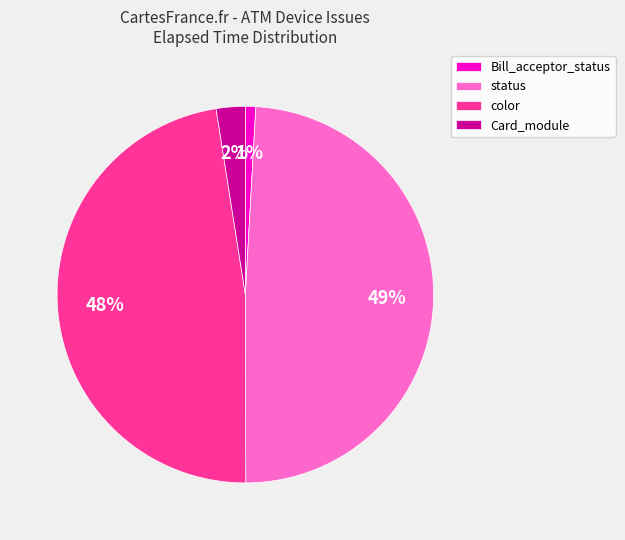

Does any single category account for the majority?

No